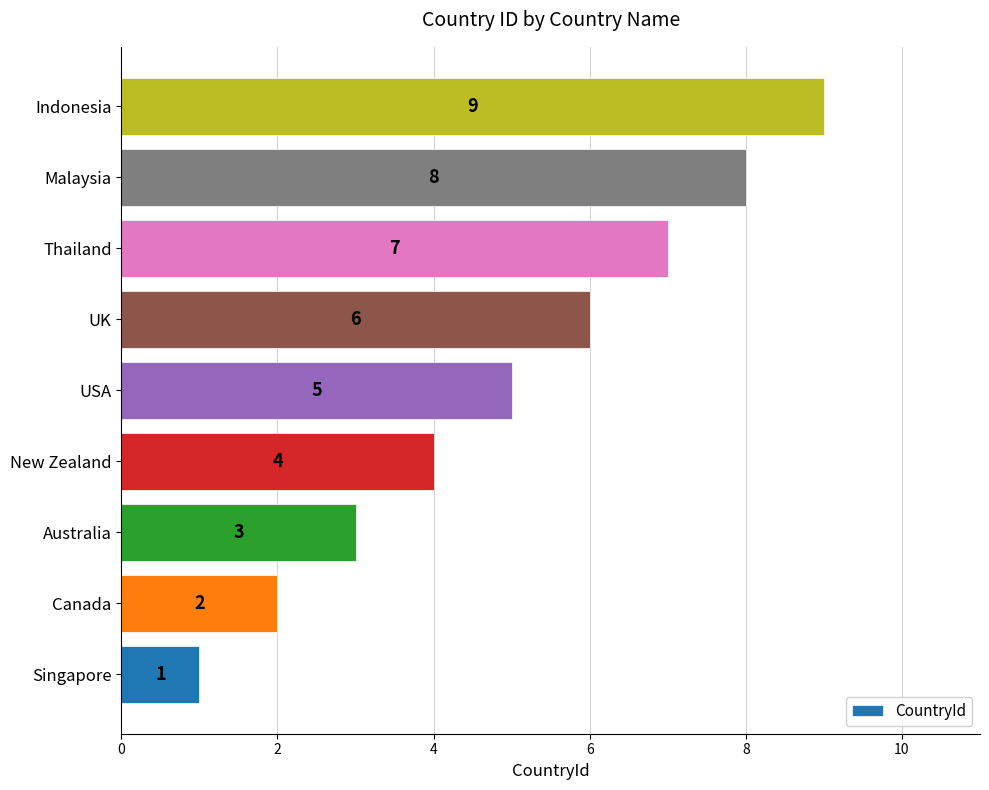

How many values are below 5?

4